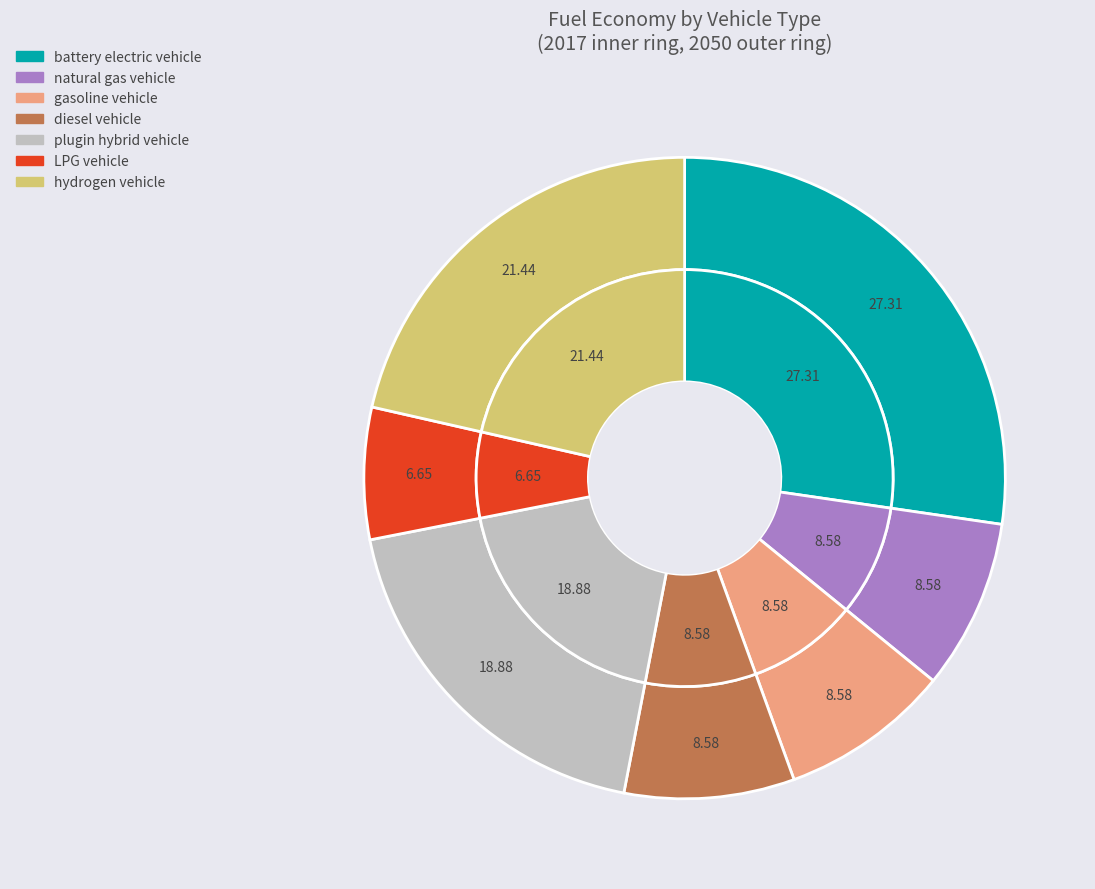

Count the number of slices in the pie.

7